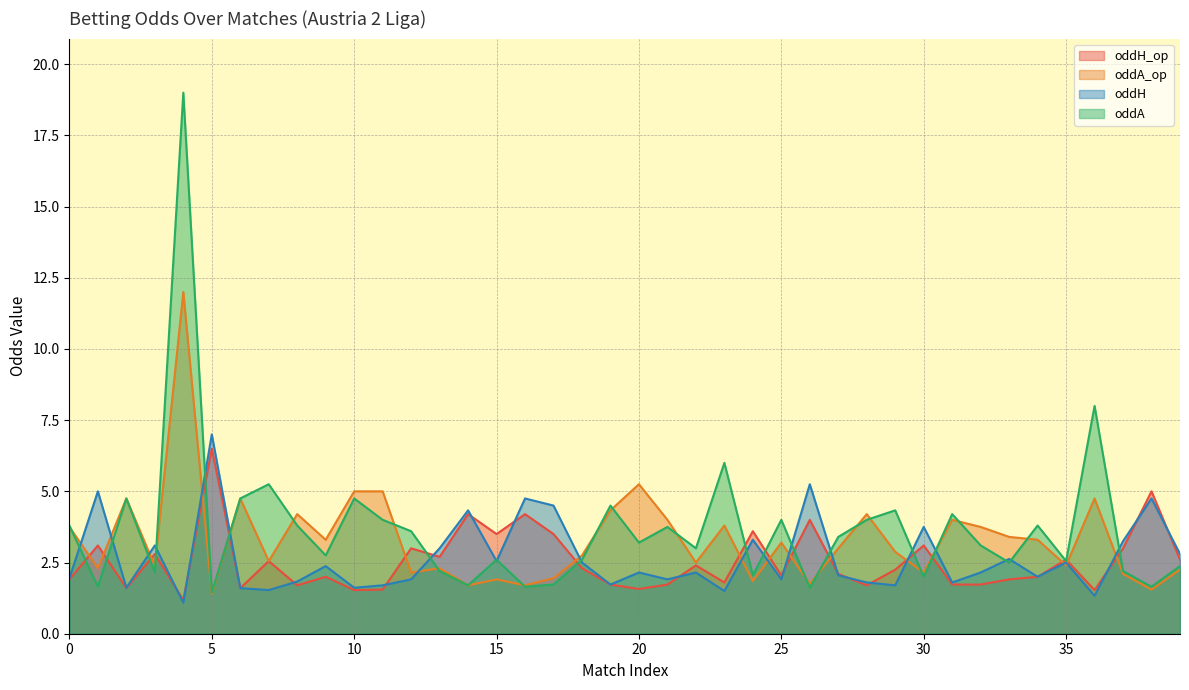

How many interior local peaks does the oddA_op series have?

12